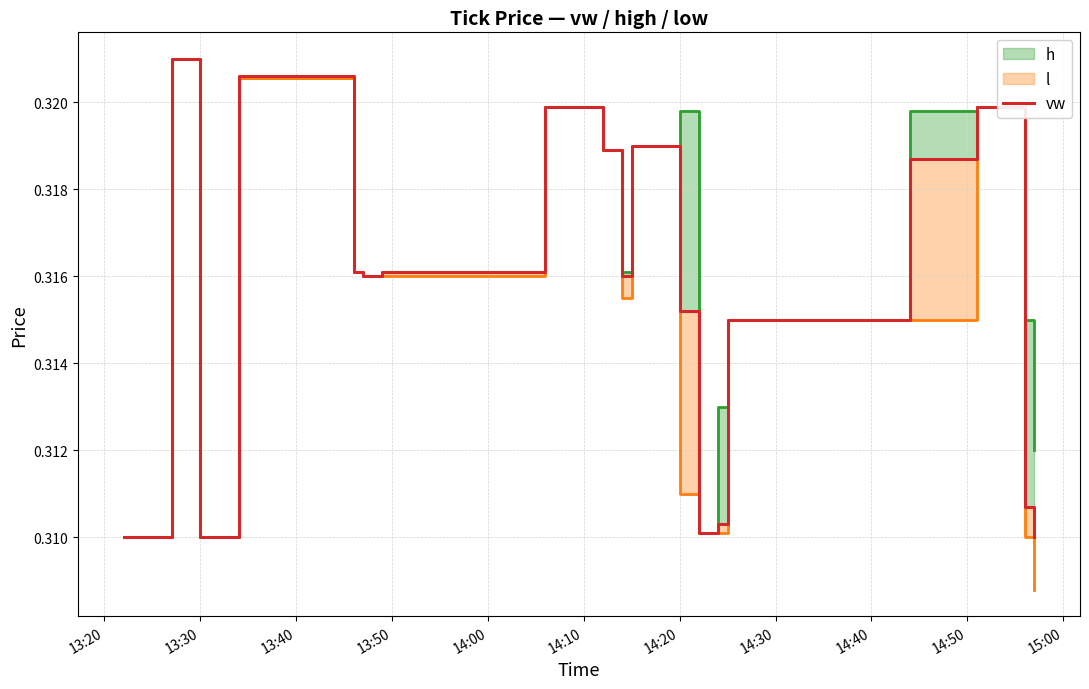

At which category does the chart reach its peak across all series?

13:30